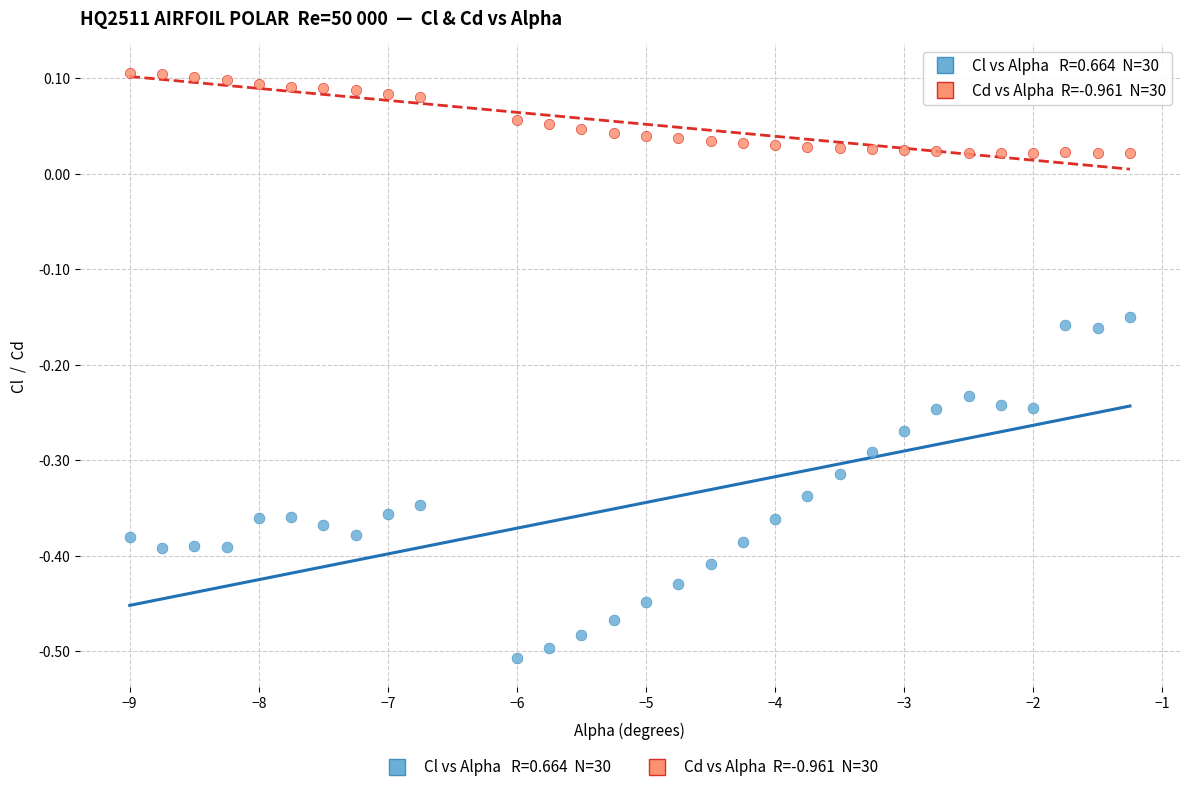

How many data points are displayed?

60